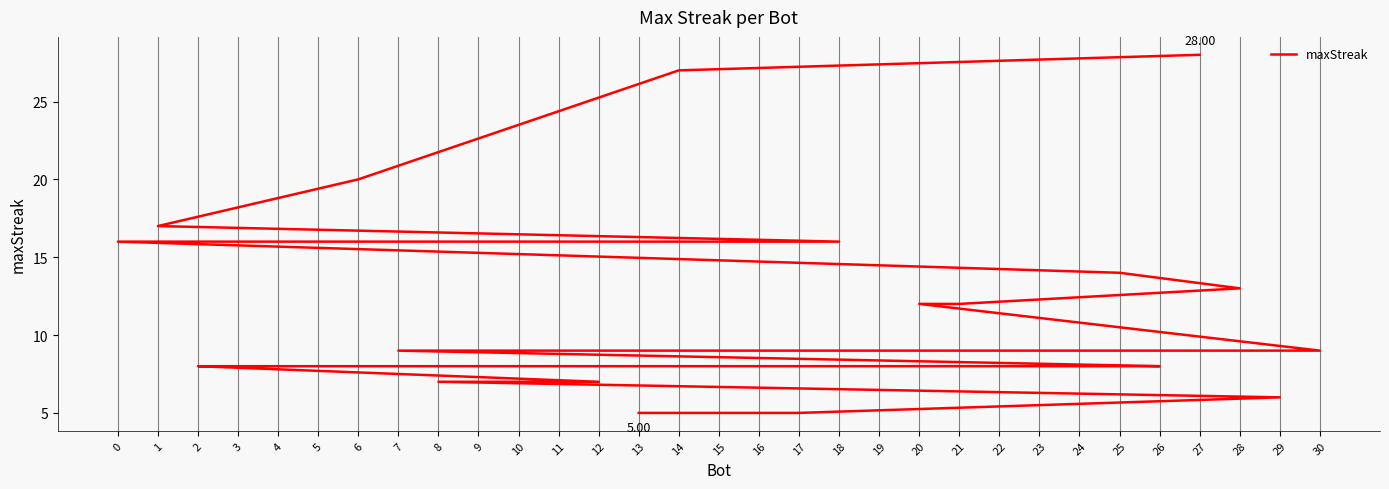

Is this an area chart (filled region under the line)?

No